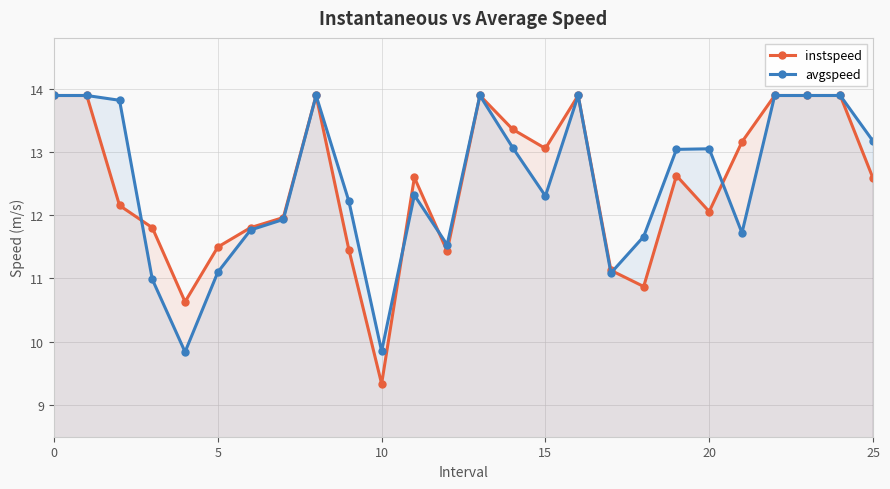

How many values in the avgspeed series are below 13?

13